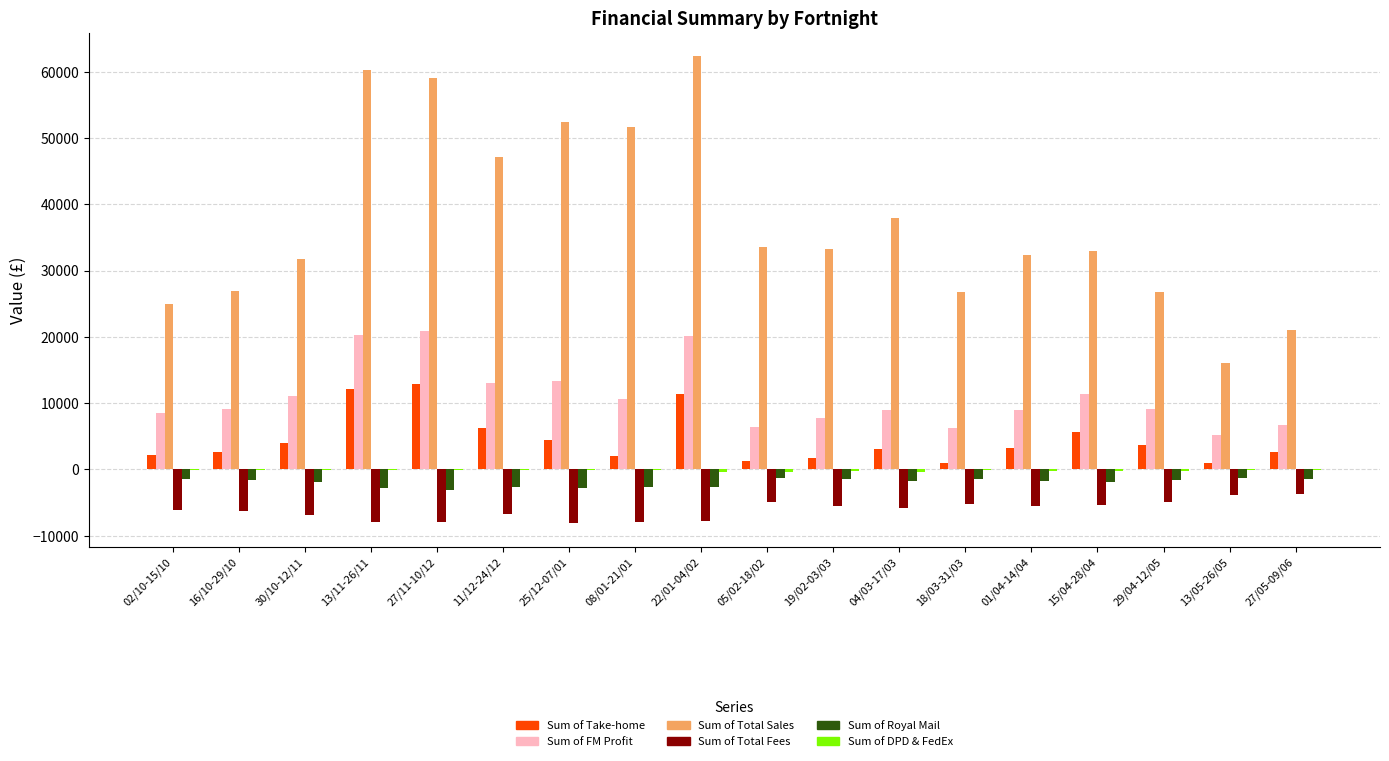

How many series are shown in this chart?

6